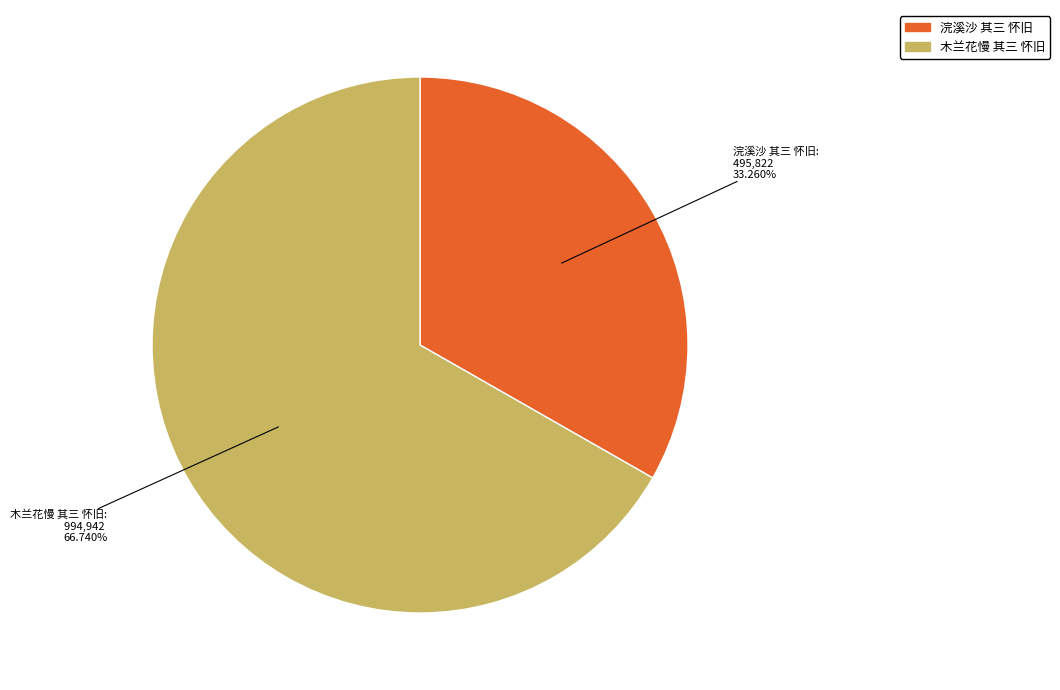

What is the smallest slice in the pie chart?

浣溪沙 其三 怀旧